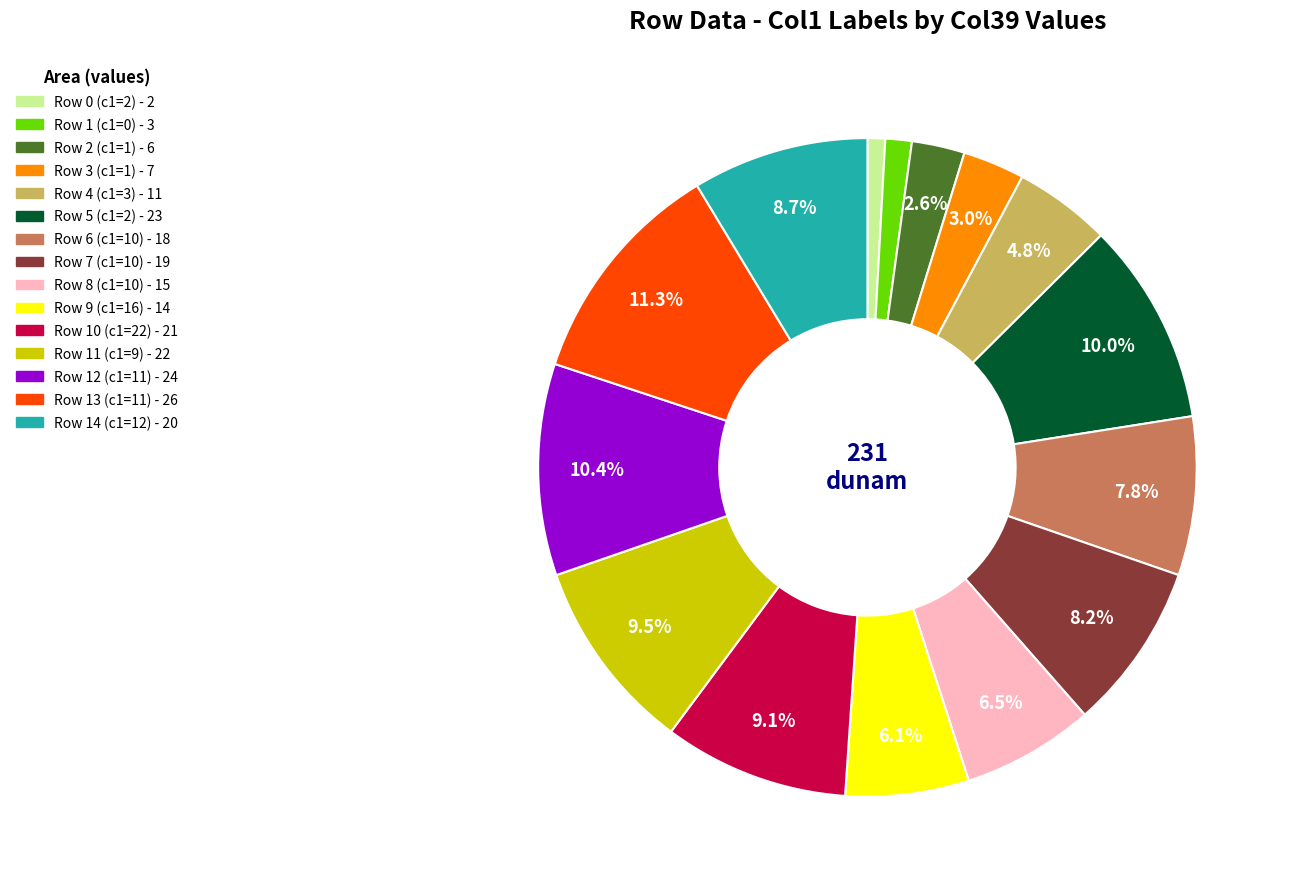

What percentage do Row 12 (c1=11) - 24 and Row 8 (c1=10) - 15 together represent?

16.9%